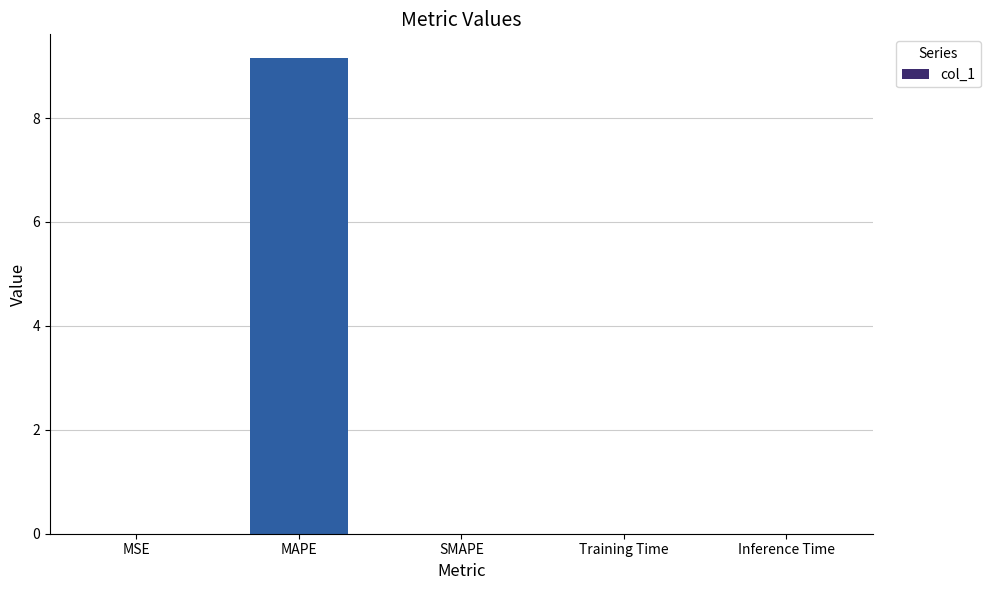

How many categories are shown in the chart?

5